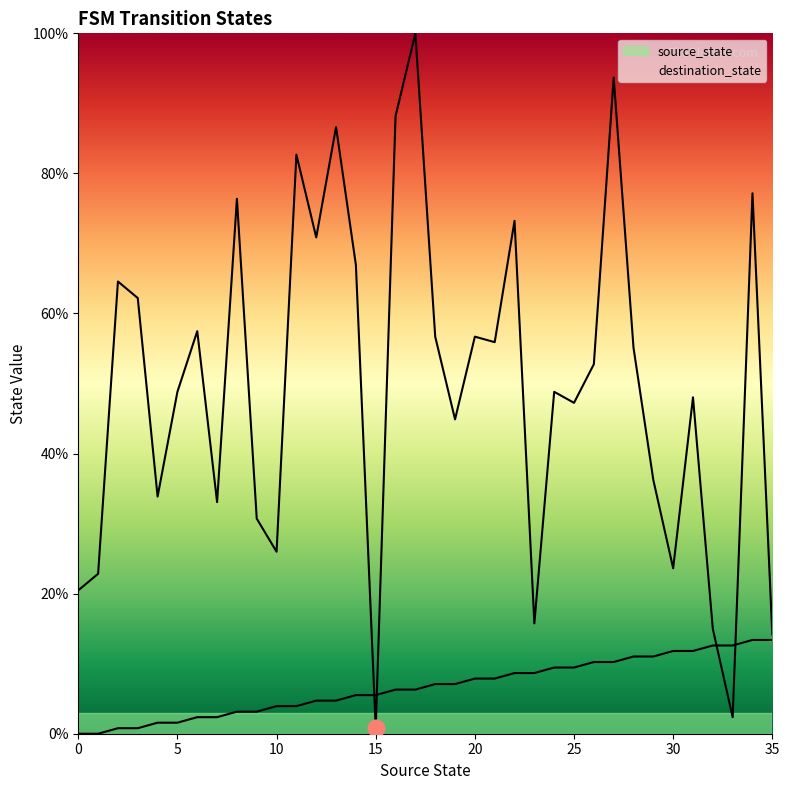

Where does the destination_state series first go above 52?

2